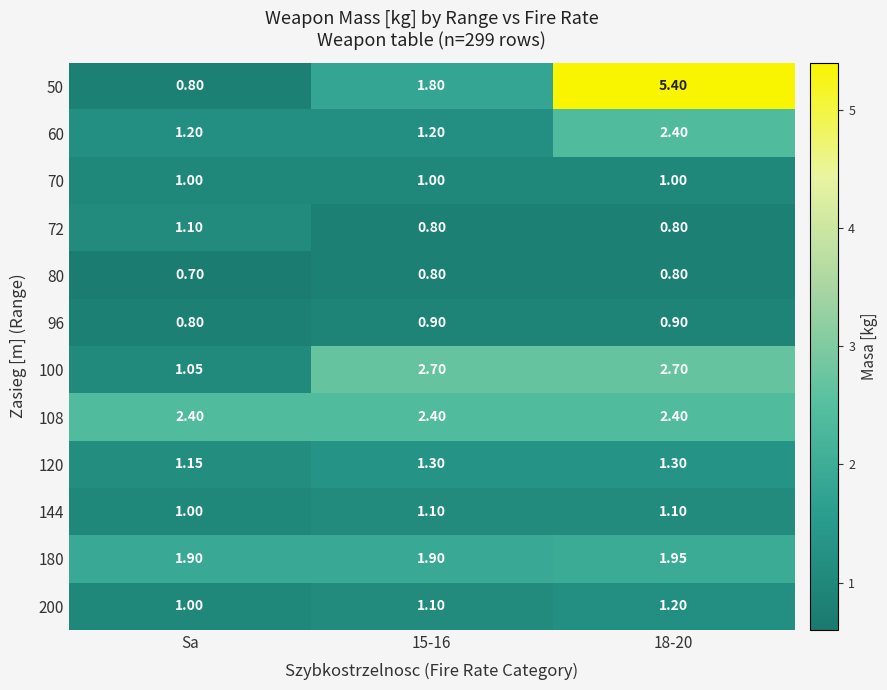

Which label corresponds to the smallest value in the chart?

Sa